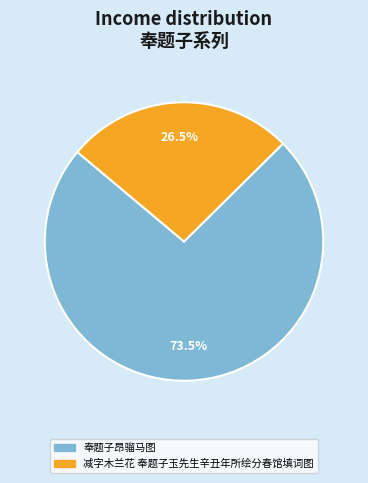

The 减字木兰花 奉题子玉先生辛丑年所绘分春馆填词图 slice represents 16% of the pie. True or false?

False